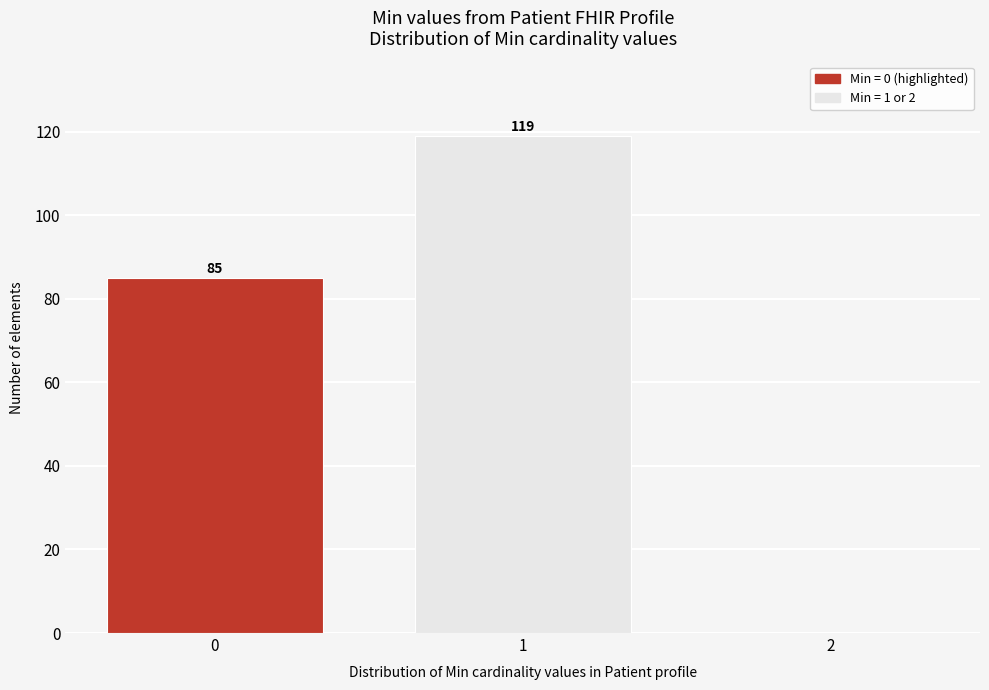

Over which range of the x-axis is the bar tallest?

0.5 to 1.5